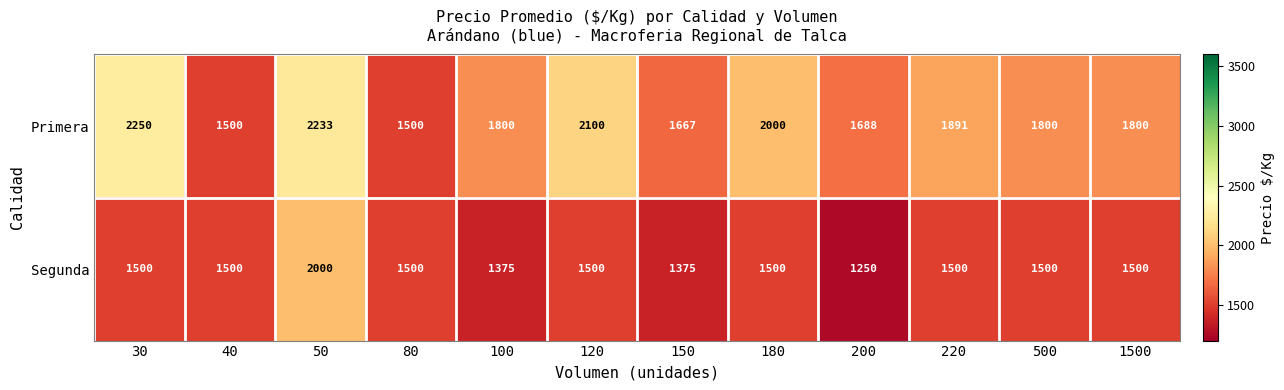

Between 180 and 220, which series saw the biggest shift?

Primera